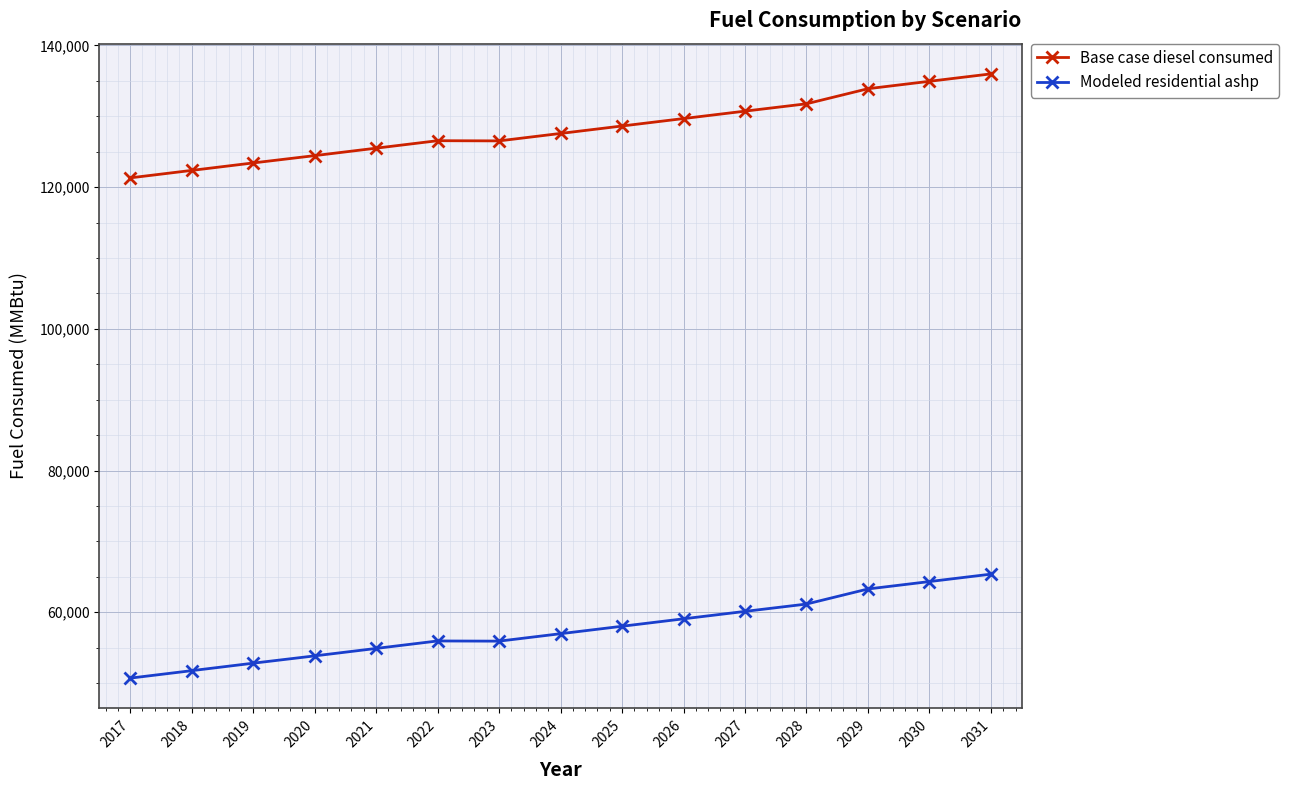

What is the spread (max minus min) of values at 2022?

70599.1